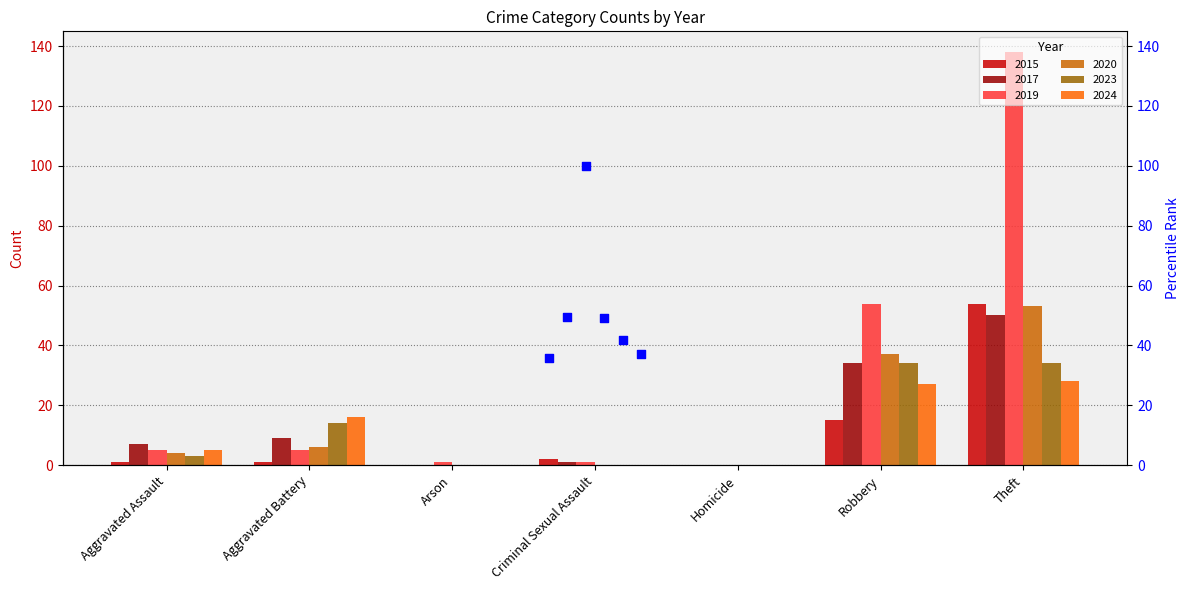

Which series reaches the minimum Y coordinate?

2015